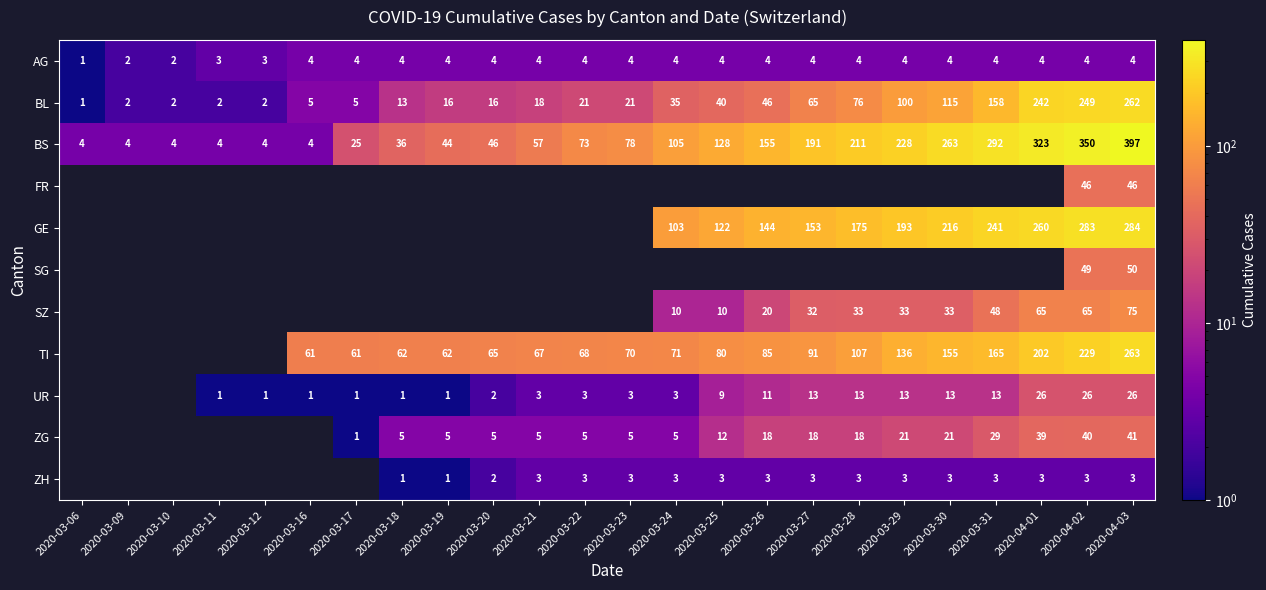

How many categories are shown in the chart?

24